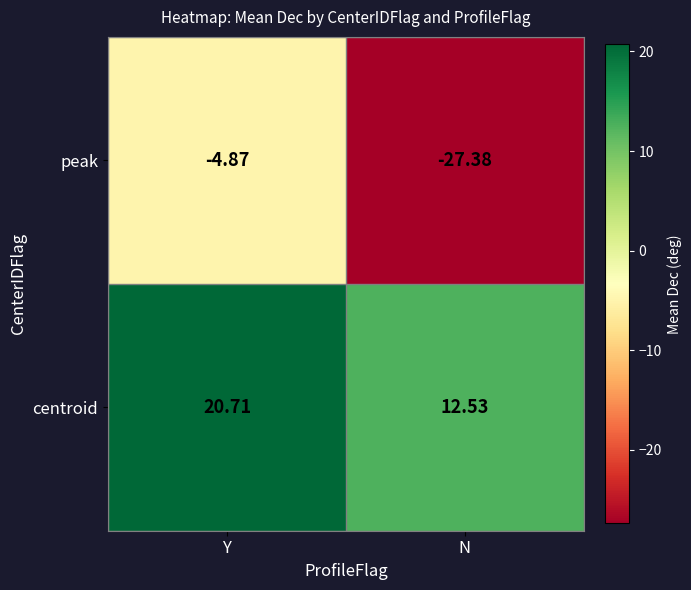

Count the number of data series in this chart.

2